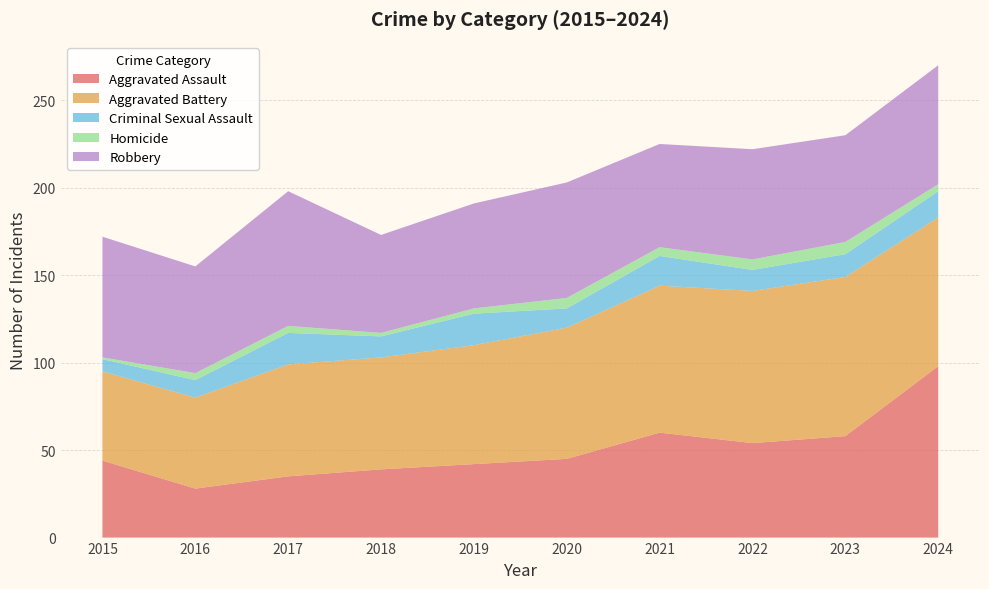

Reading right to left, transcribe all the data shown in this chart.

Aggravated Assault: 98	58	54	60	45	42	39	35	28	44
Aggravated Battery: 85	91	87	84	75	68	64	64	52	51
Criminal Sexual Assault: 15	13	12	17	11	18	12	18	10	7
Homicide: 4	7	6	5	6	3	2	4	4	1
Robbery: 68	61	63	59	66	60	56	77	61	69